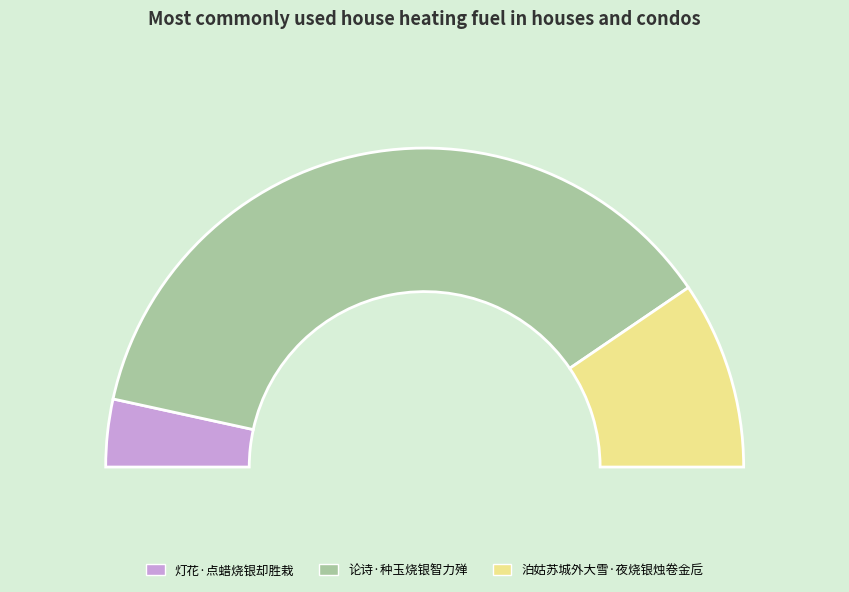

What is the change in value from 灯花·点蜡烧银却胜栽 to 泊姑苏城外大雪·夜烧银烛卷金卮?

+58643